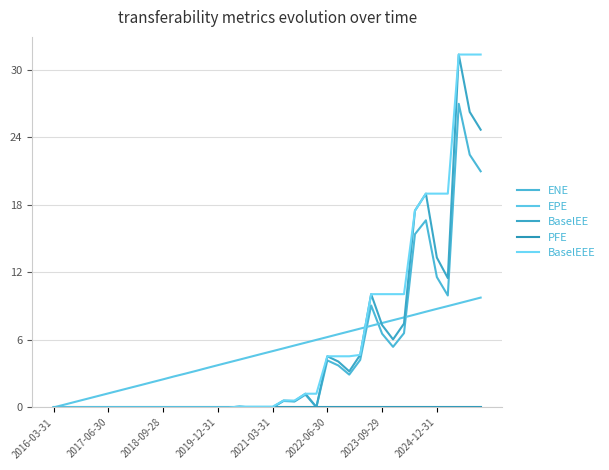

Which category has the lowest value across all series?

2016-03-31